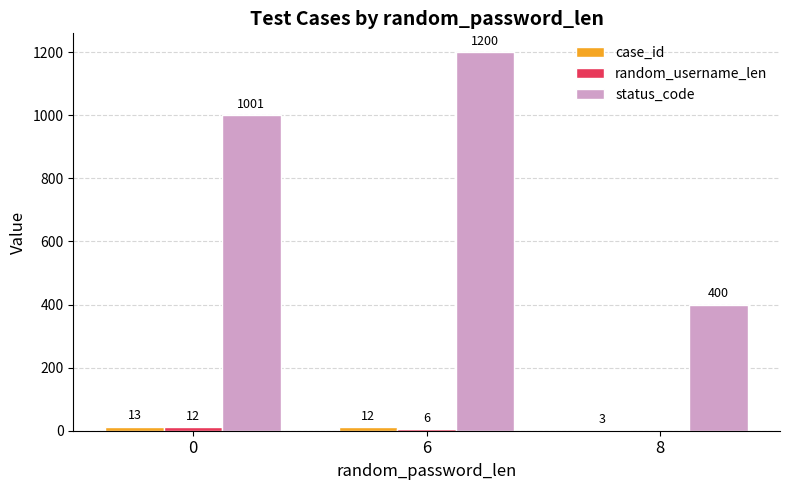

Which series has the largest range (max minus min)?

status_code